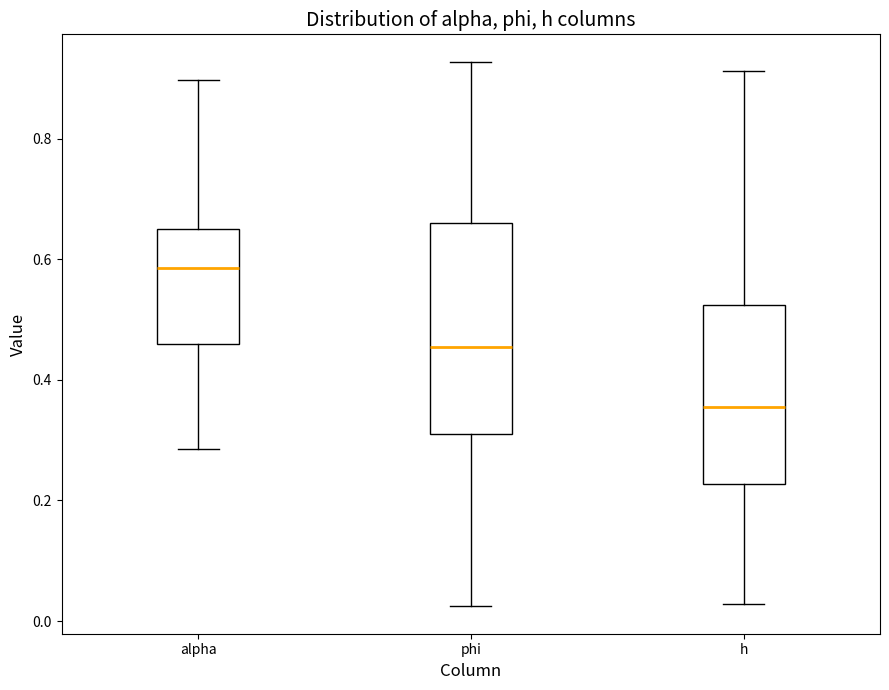

Where is the upper edge of the box for alpha on the y-axis? The values are not printed on the chart, so give them approximately, as read against the axis.

0.66